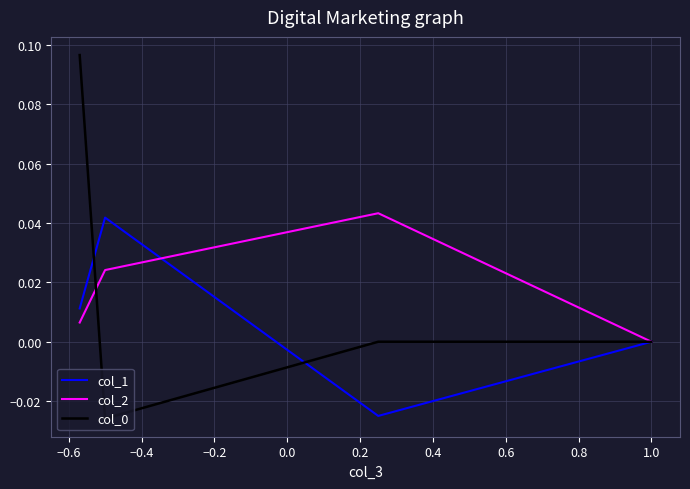

Is this an area chart (filled region under the line)?

No